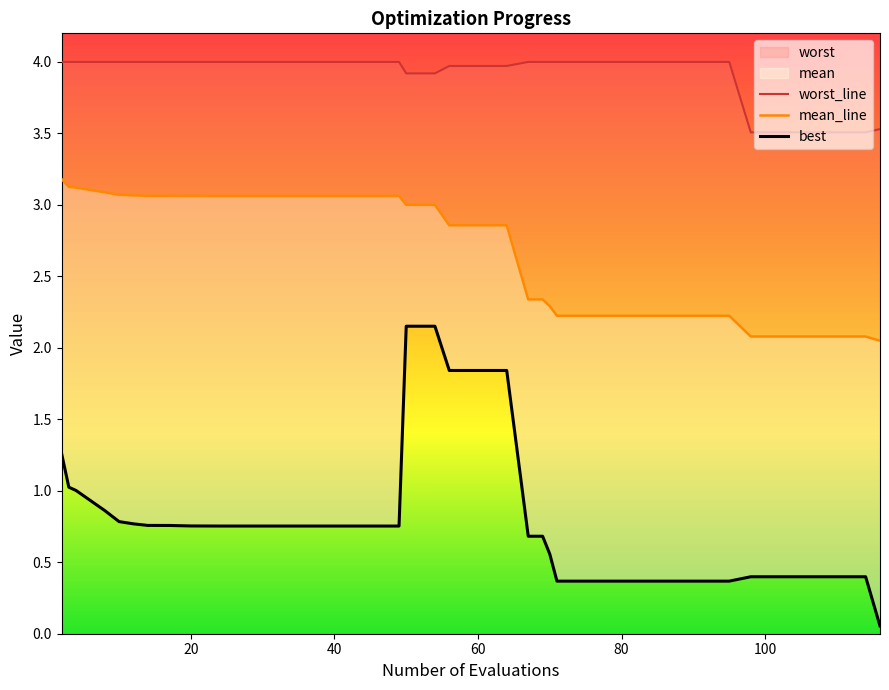

True or false: worst and mean intersect in this chart.

False